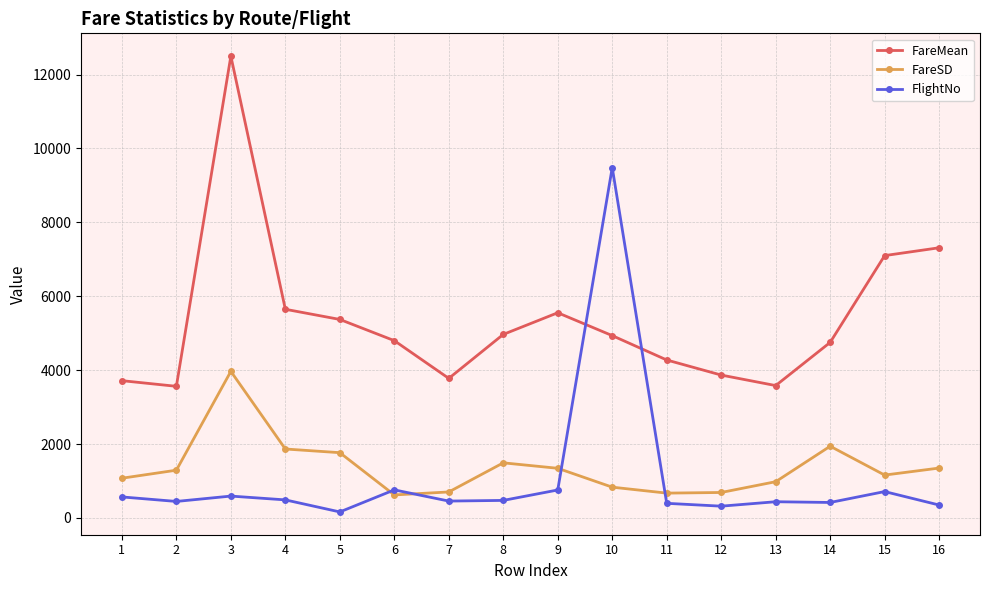

At which category does FlightNo reach its first local valley?

2